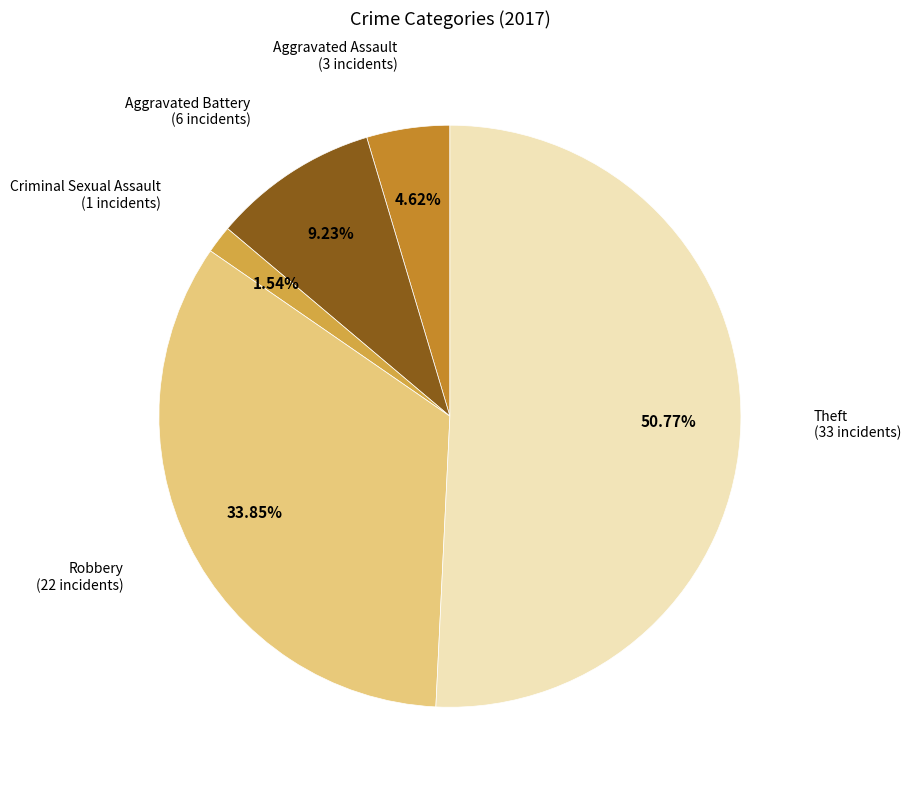

Is there any slice that represents more than half of the pie?

Yes